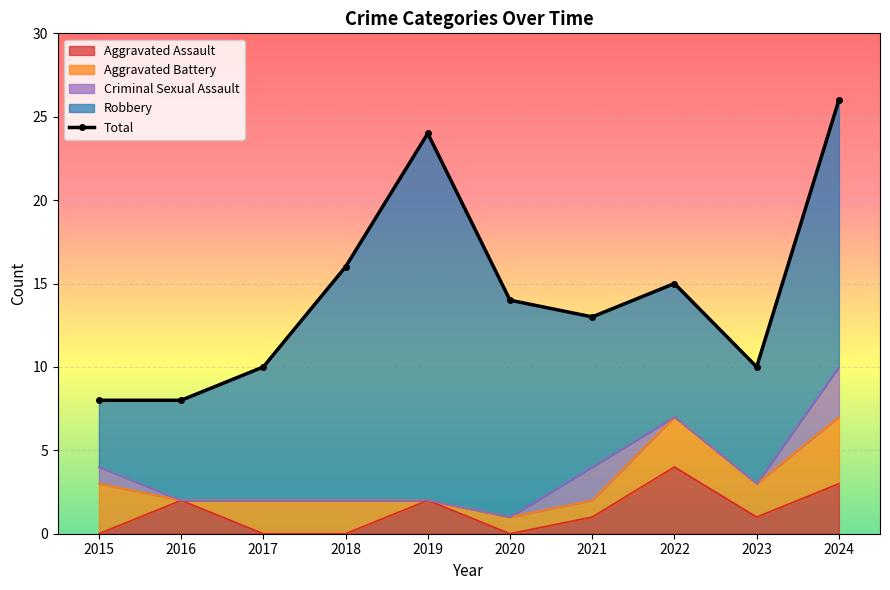

At 2023, list the series in order from smallest to largest.

Criminal Sexual Assault, Aggravated Assault, Aggravated Battery, Robbery, Total